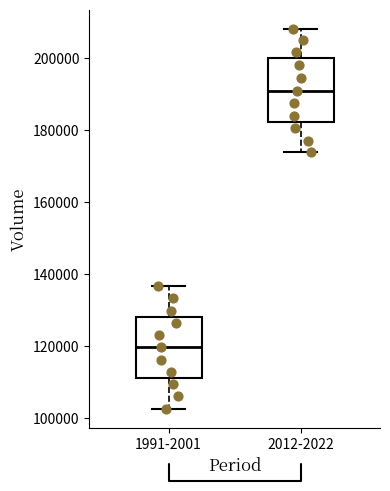

Where does the lower whisker of the box for 2012-2022 end on the y-axis? The values are not printed on the chart, so give them approximately, as read against the axis.

174000